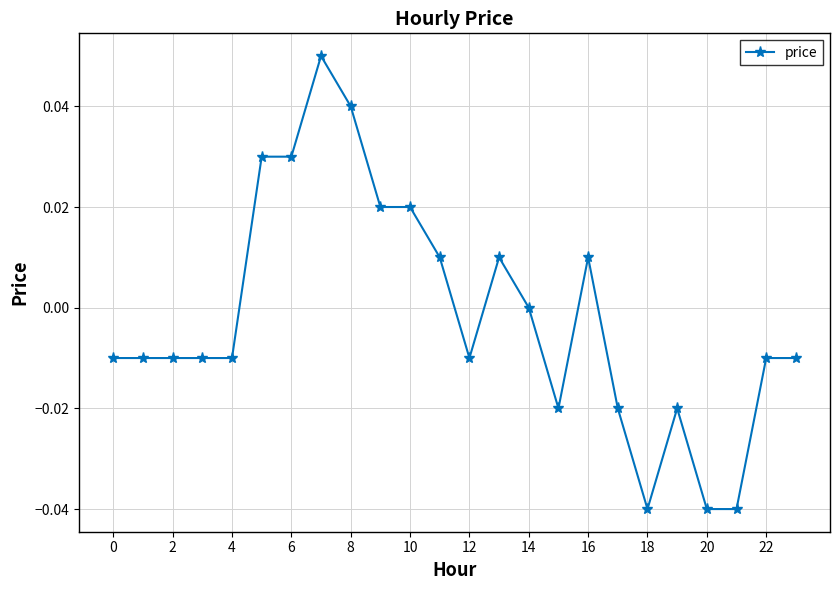

True or false: there are more than 1 points higher than both neighbors.

True